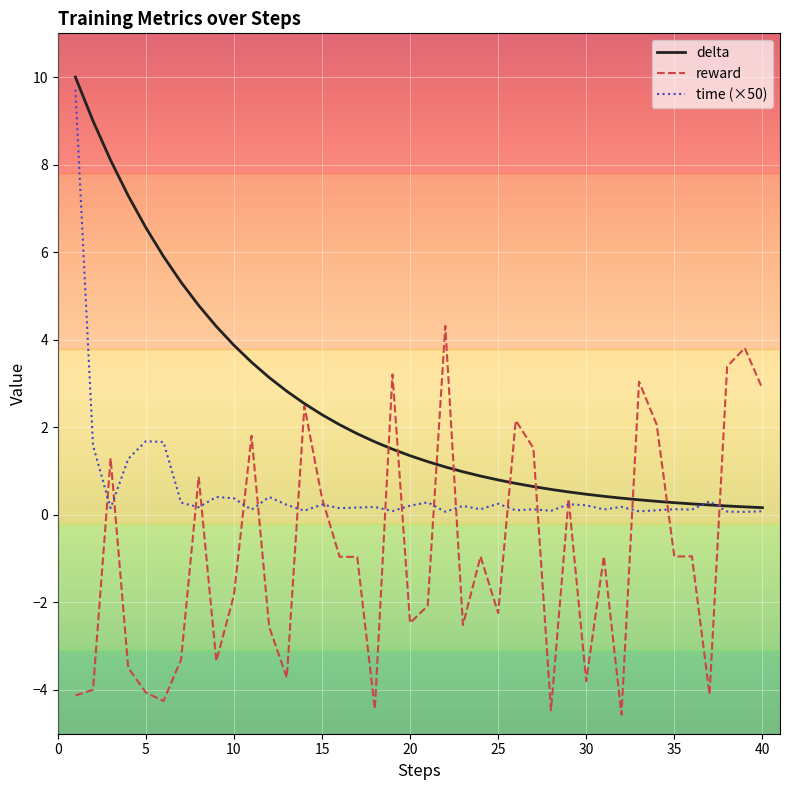

Which series has the largest total across all categories?

delta